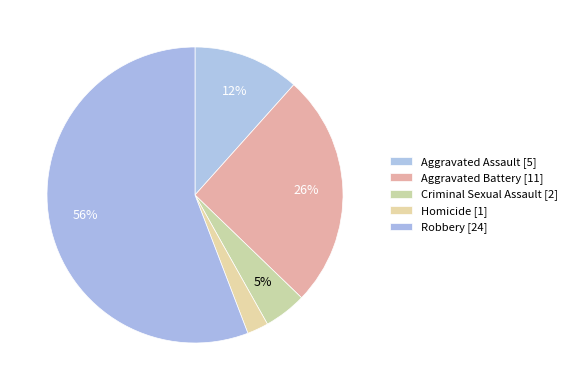

Count the number of slices in the pie.

5